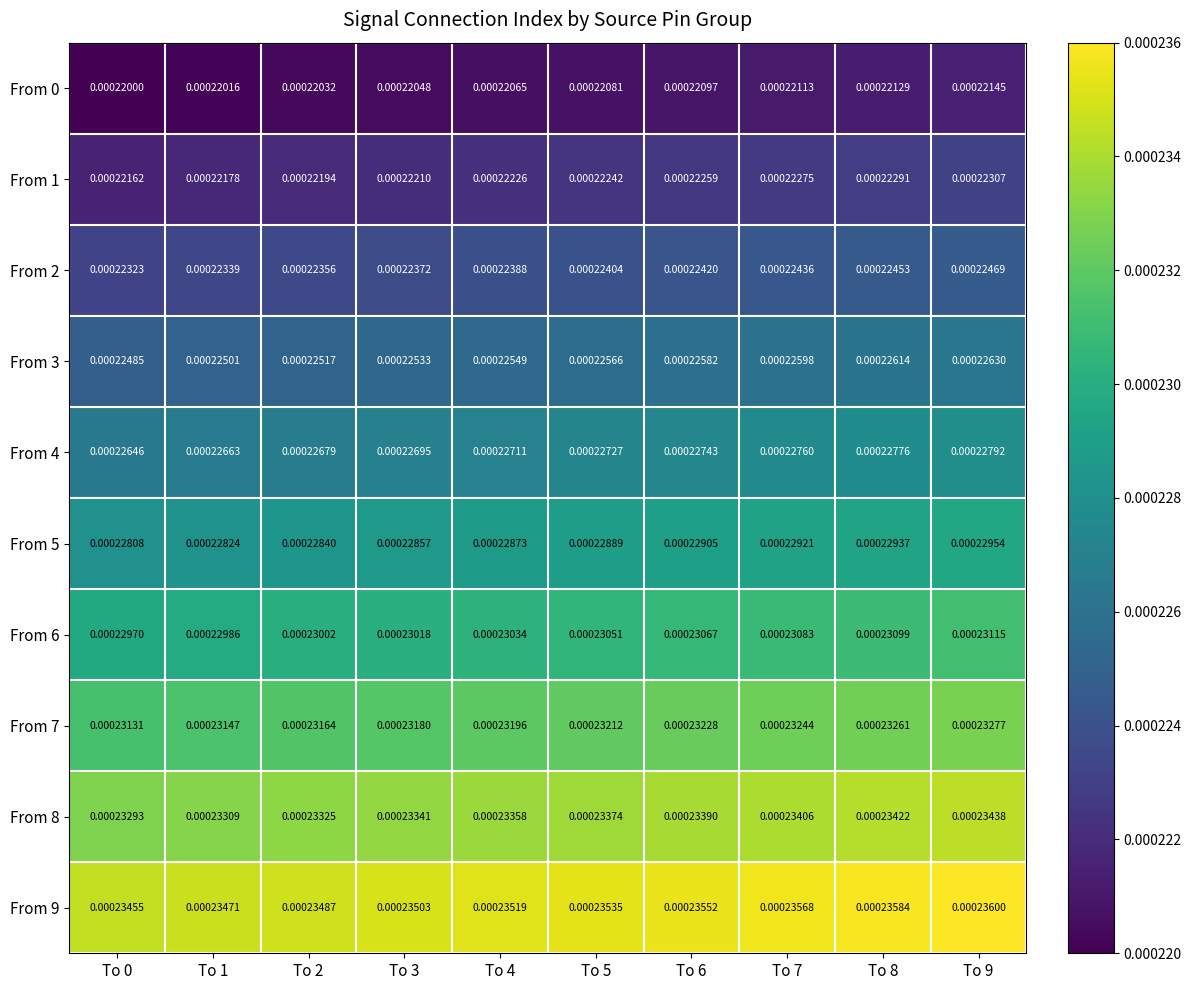

Which has a higher value, To 3 or To 6?

To 6